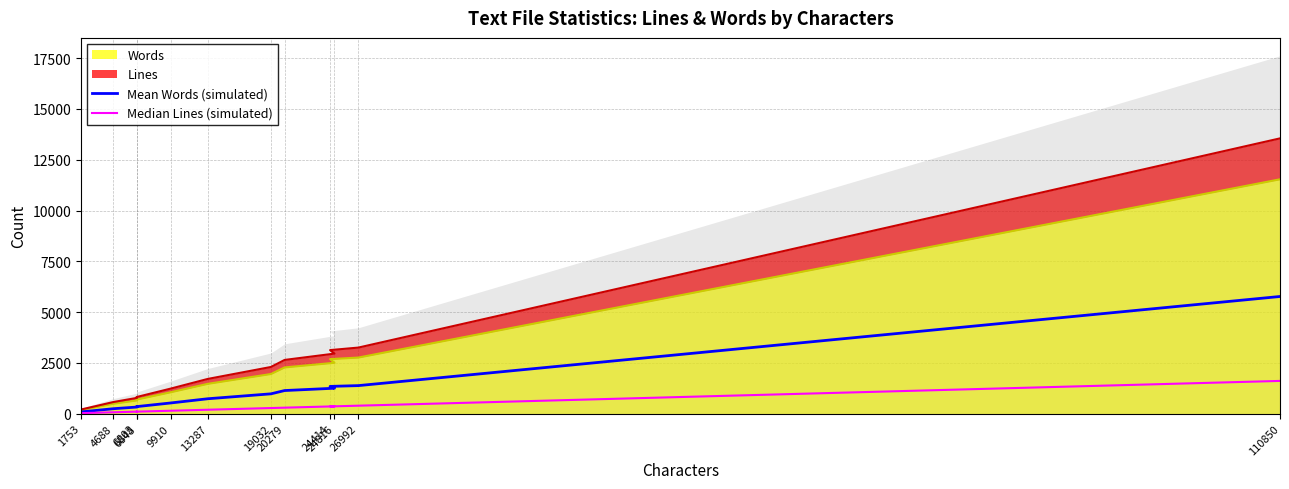

True or false: Mean Words (simulated) has more than 0 points higher than both neighbors.

False